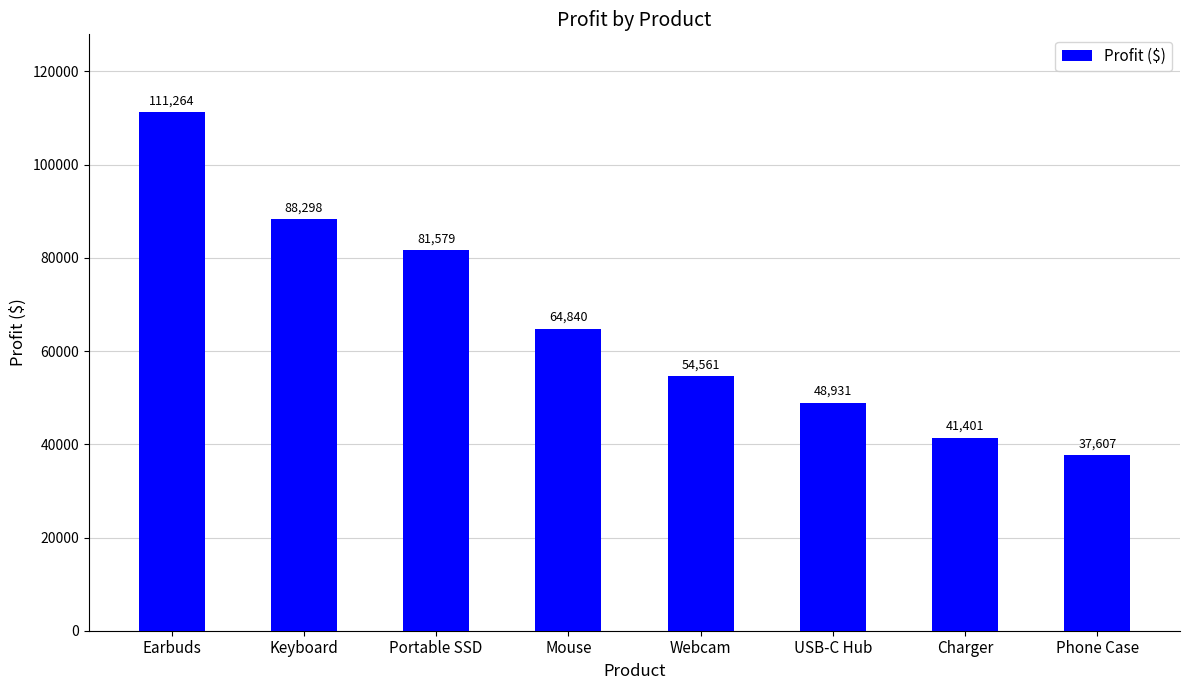

Which category has the lowest value across all series?

Phone Case